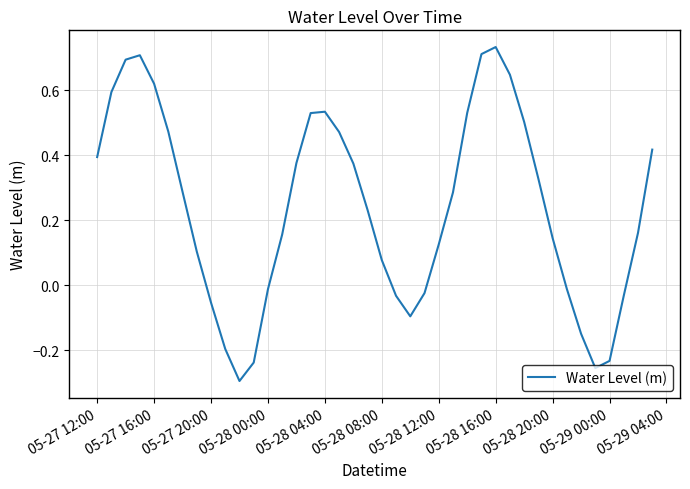

What is the difference between the maximum and minimum values?

1.0